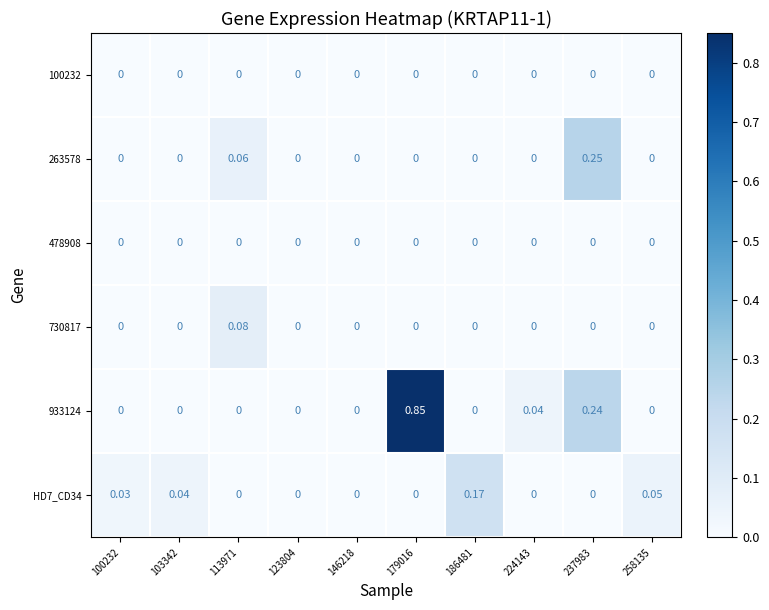

At how many categories does at least one series exceed 0?

8